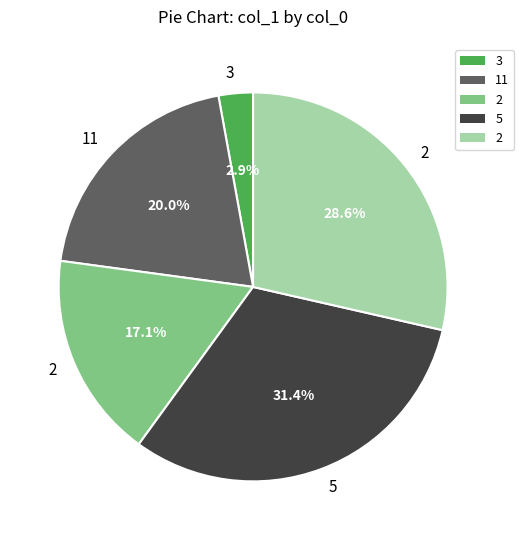

Does any single category account for the majority?

No